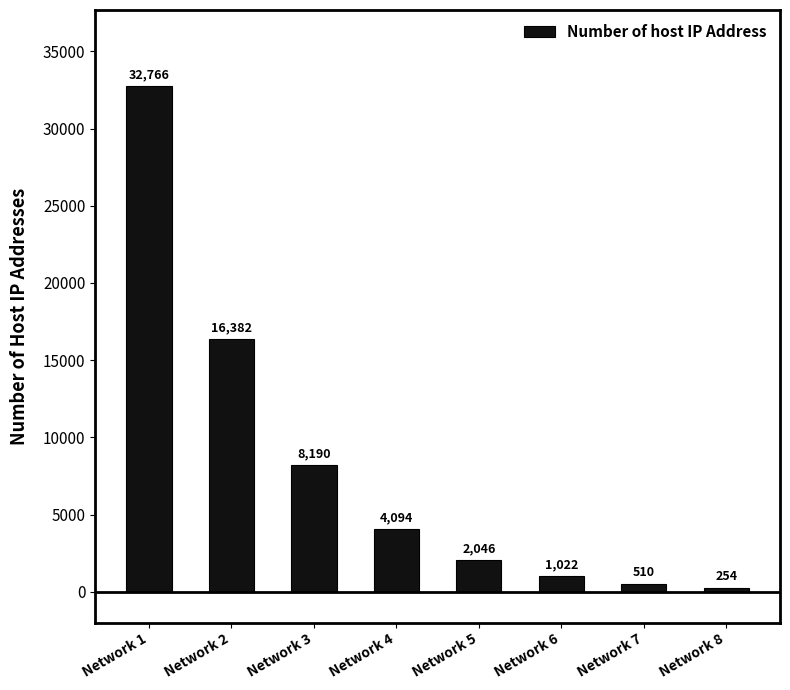

What is the difference between the second highest and second lowest values?

15872